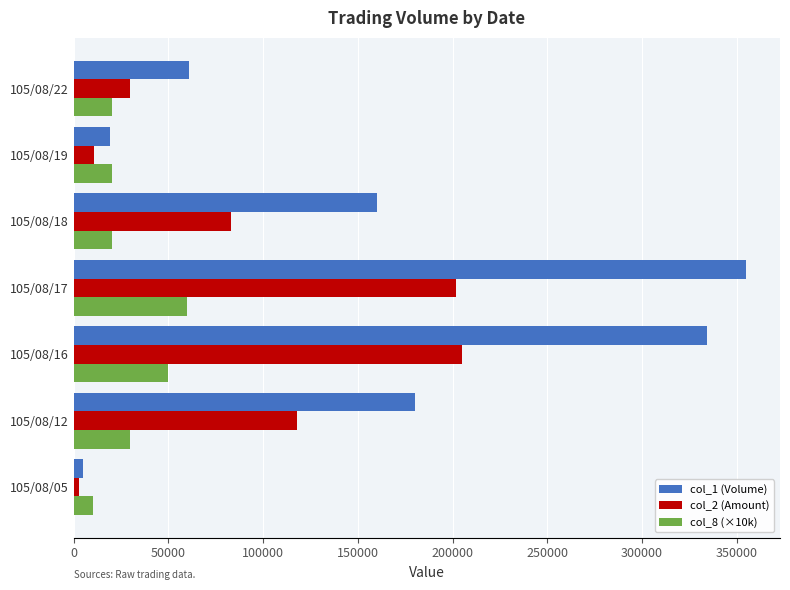

Between 105/08/12 and 105/08/22, which series saw the biggest shift?

col_1 (Volume)